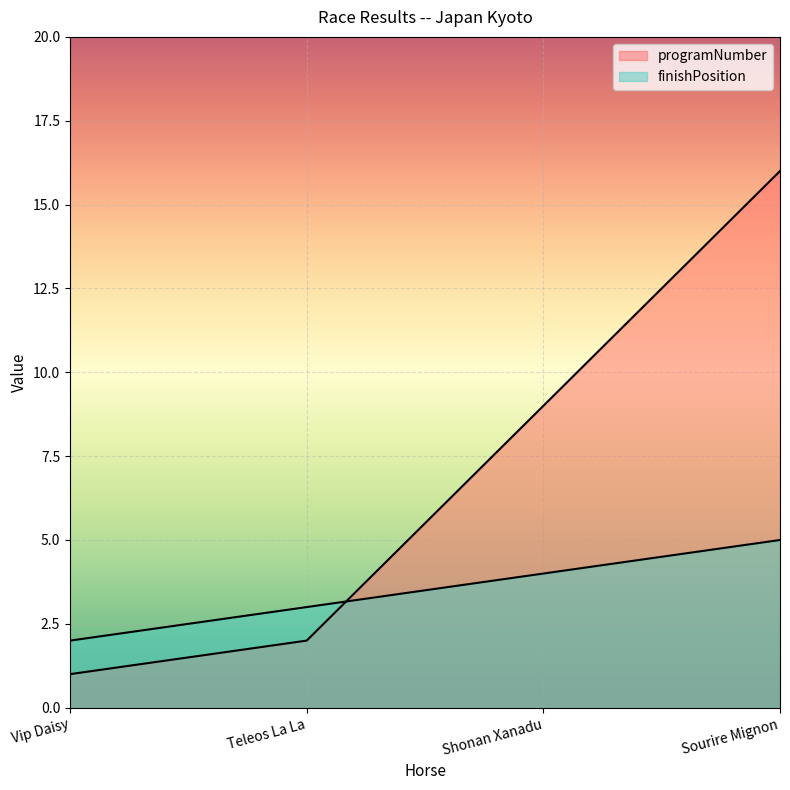

The finishPosition series shows 4 at Shonan Xanadu. True or false?

True